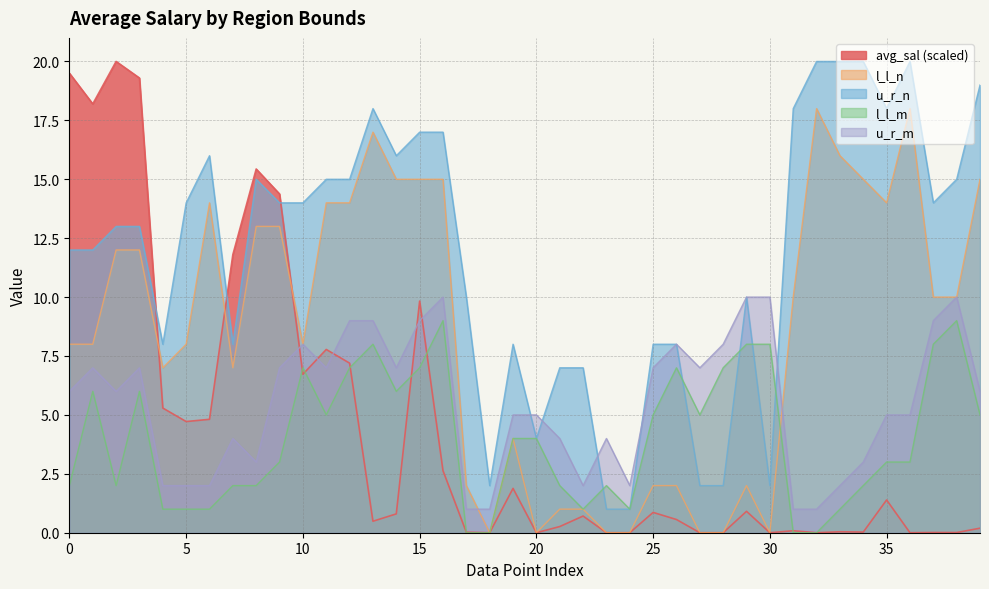

What is the maximum value shown in the chart?

20.0